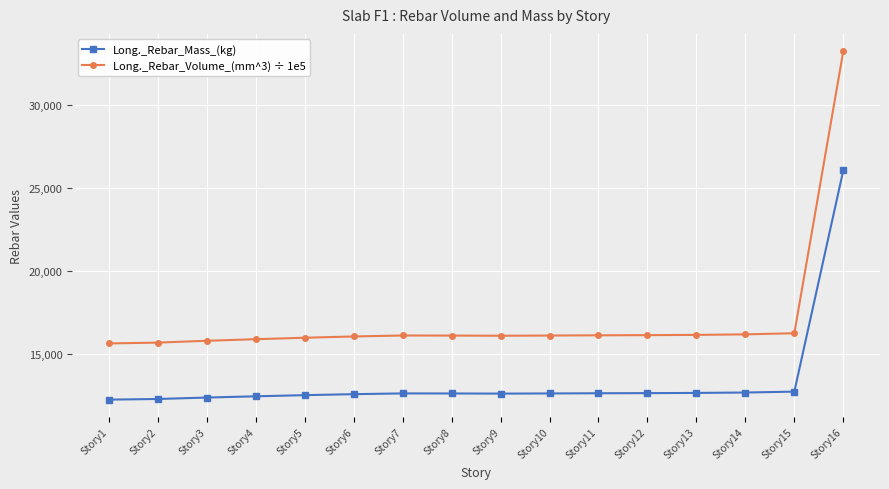

True or false: Long._Rebar_Volume_(mm^3) ÷ 1e5 has a value of 16135.2 at Story10.

True